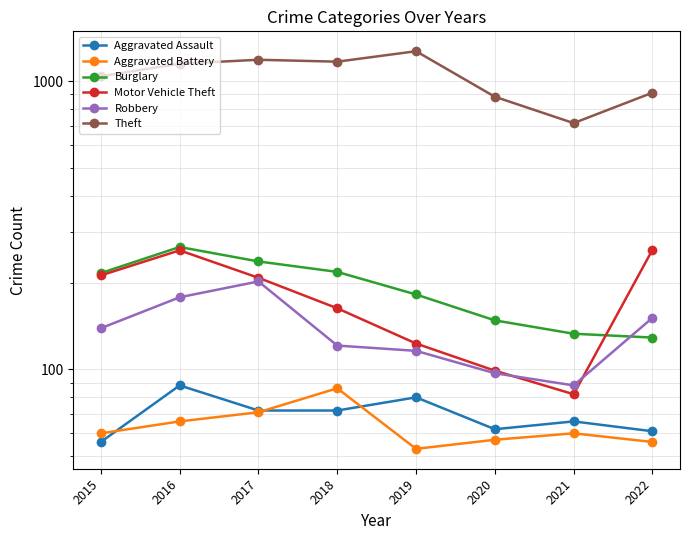

What is the value of the Burglary point at the 4th from the left?

218